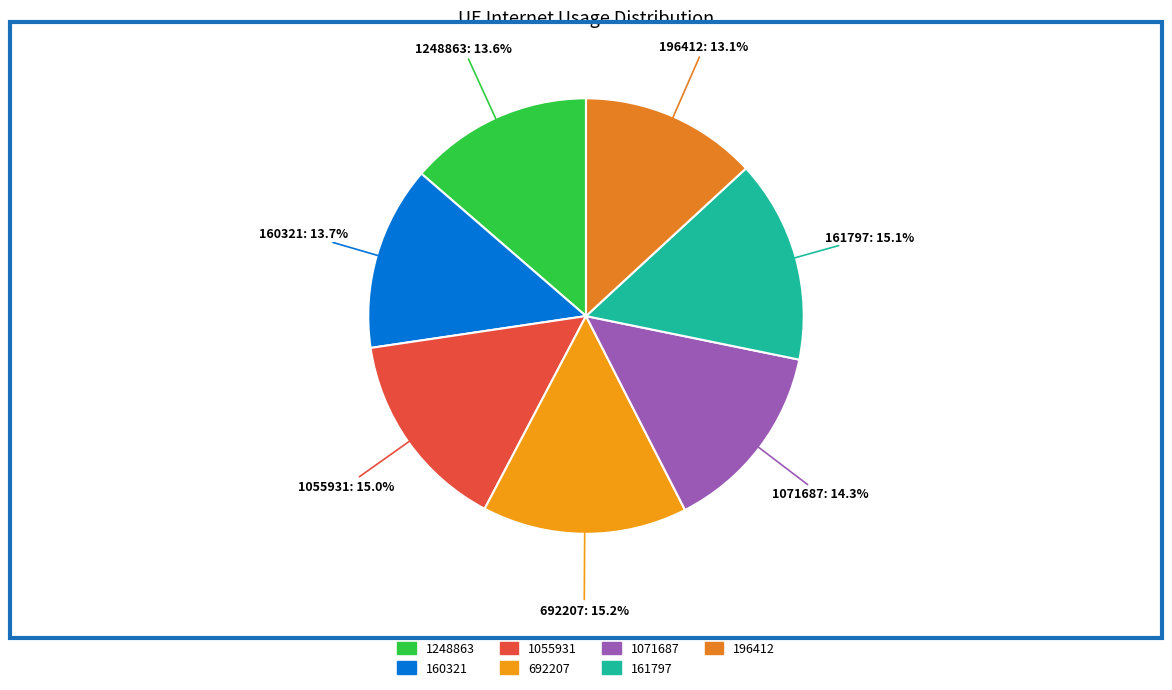

To the nearest percent, what is the combined percentage of 196412 and 1248863?

27%